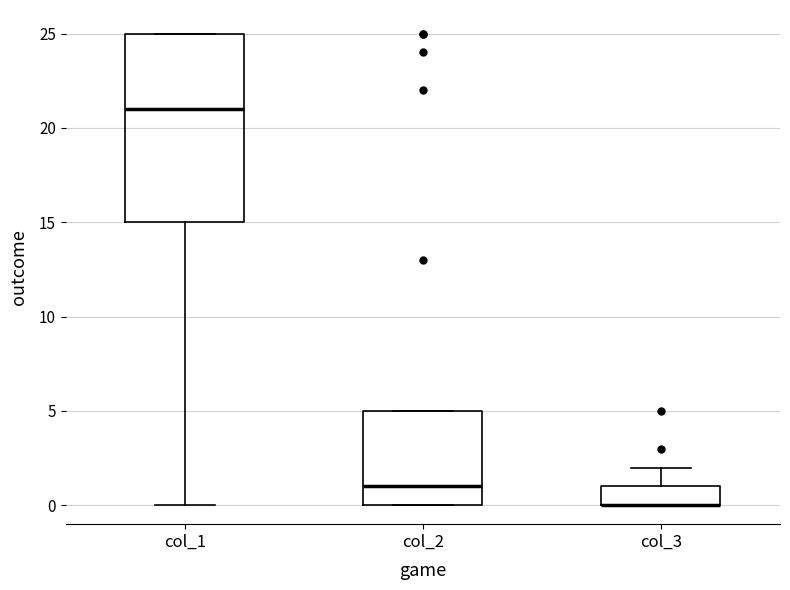

Reading left to right, transcribe this box plot: for each box, give where its median line is, the range the box spans, and where its two whiskers end, as read against the y-axis. The values are not printed on the chart, so give them approximately, as read against the axis.

col_1: median 21, box 15 to 25, whiskers 0 to 25
col_2: median 1, box 0 to 5, whiskers 0 to 5
col_3: median 0 (drawn on the box's lower edge), box 0 to 1, whiskers 0 to 2